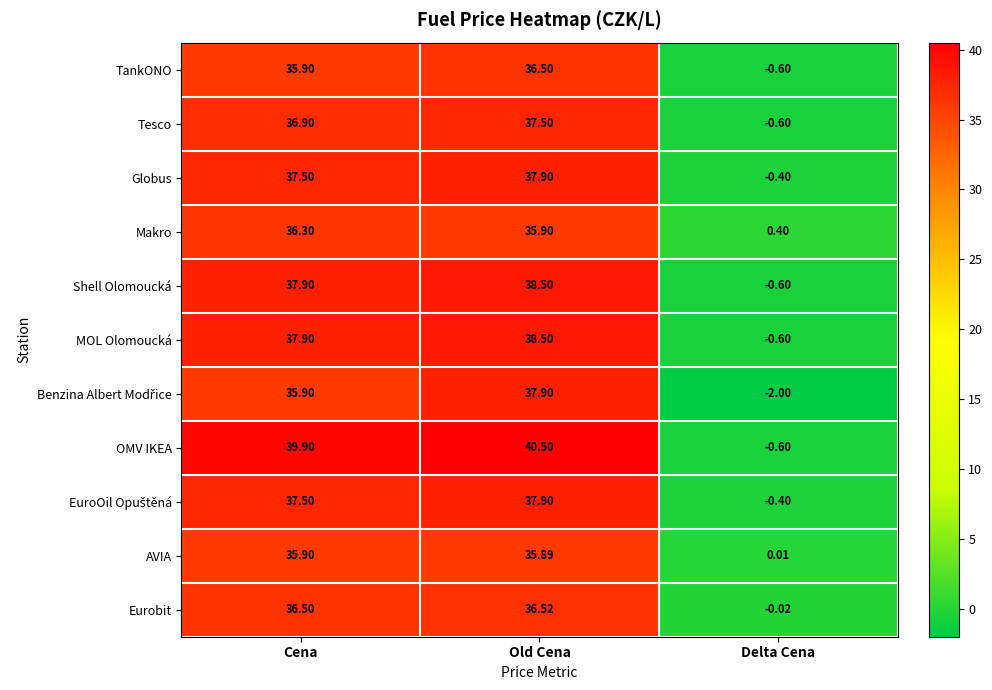

What is the total value across all series at Delta Cena?

-5.4